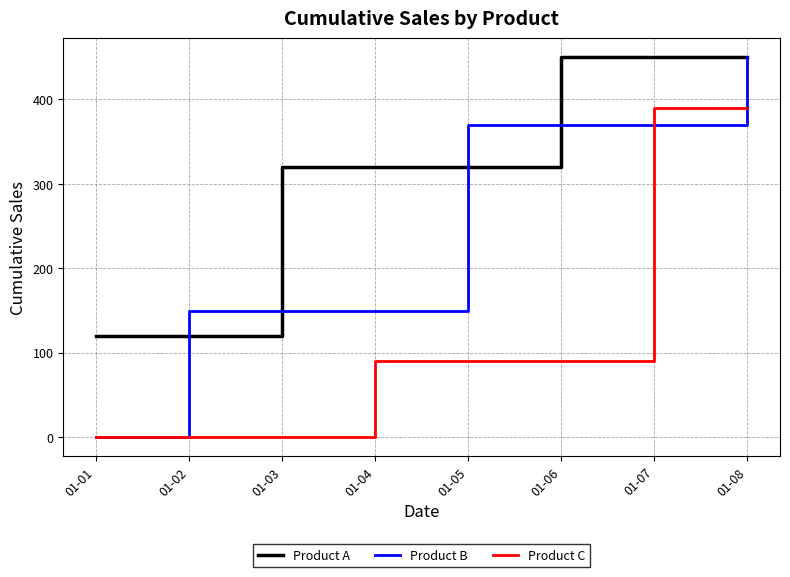

True or false: Product C has a value of 90 at 01-06.

True